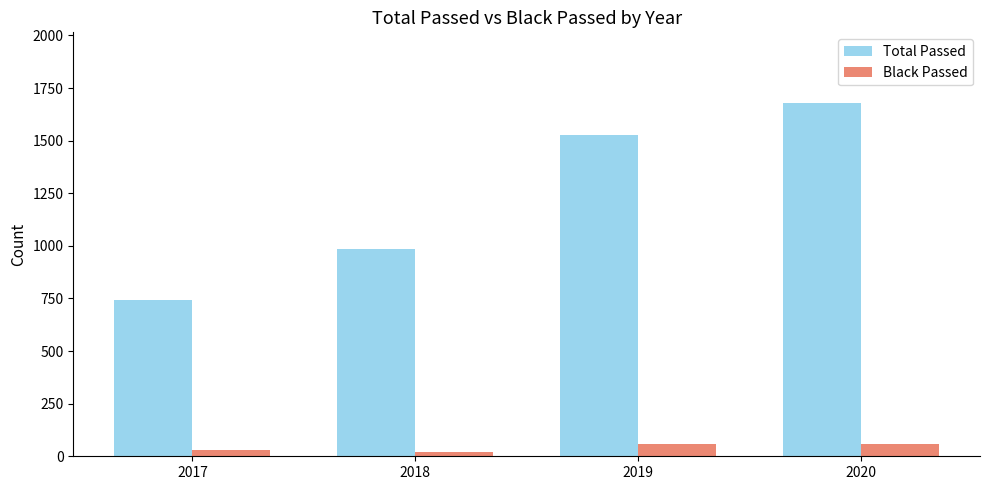

The Black Passed series shows 32 at 2017. True or false?

True